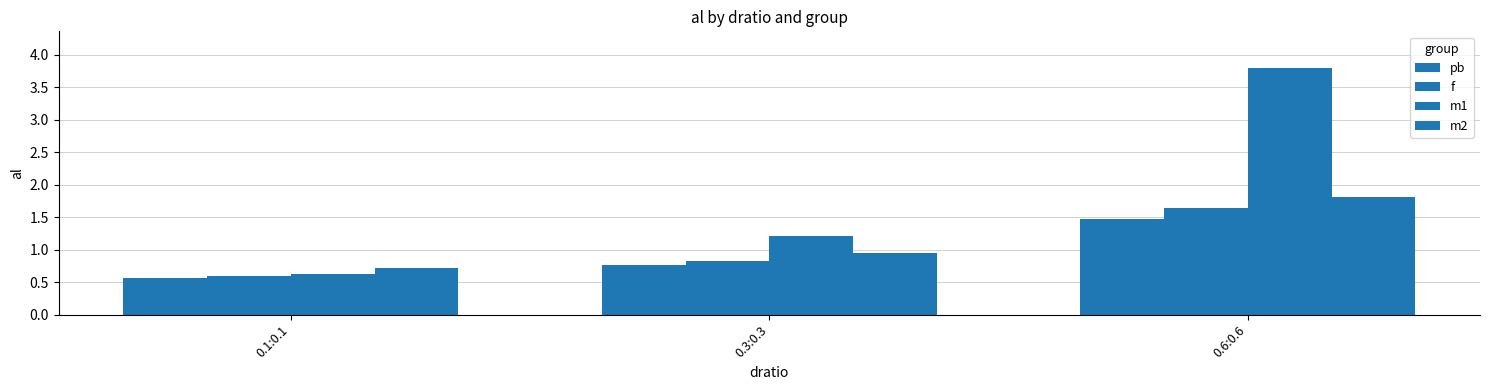

The m1 series shows 0.6 at 0.1:0.1. True or false?

True